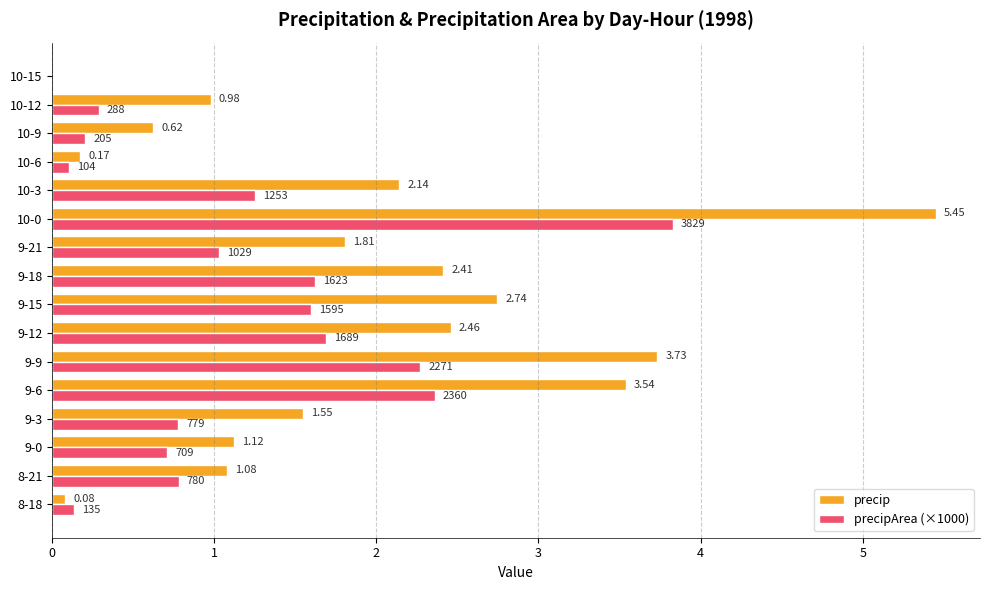

Which series has the largest total across all categories?

precip